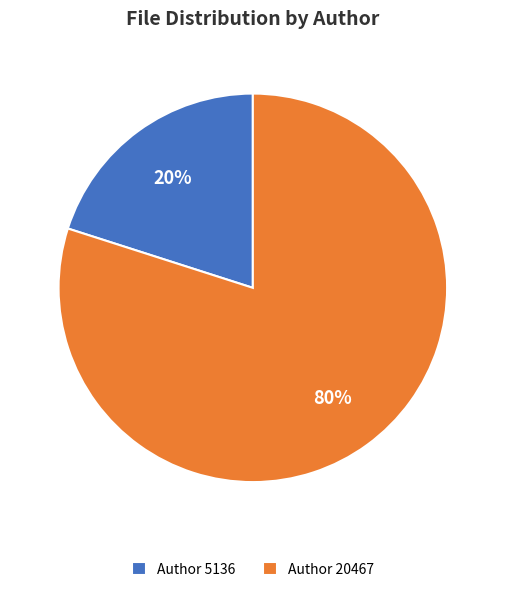

The Author 20467 slice represents 86% of the pie. True or false?

False